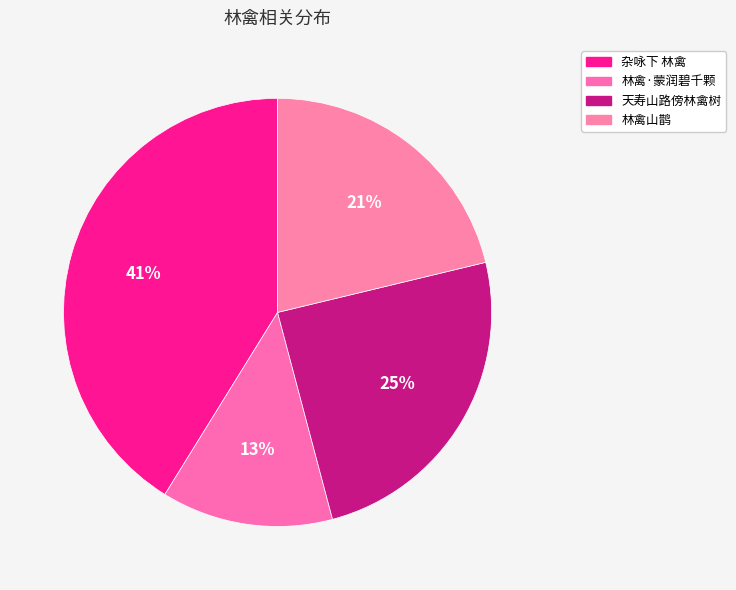

Which slice is the smallest?

林禽·蒙润碧千颗